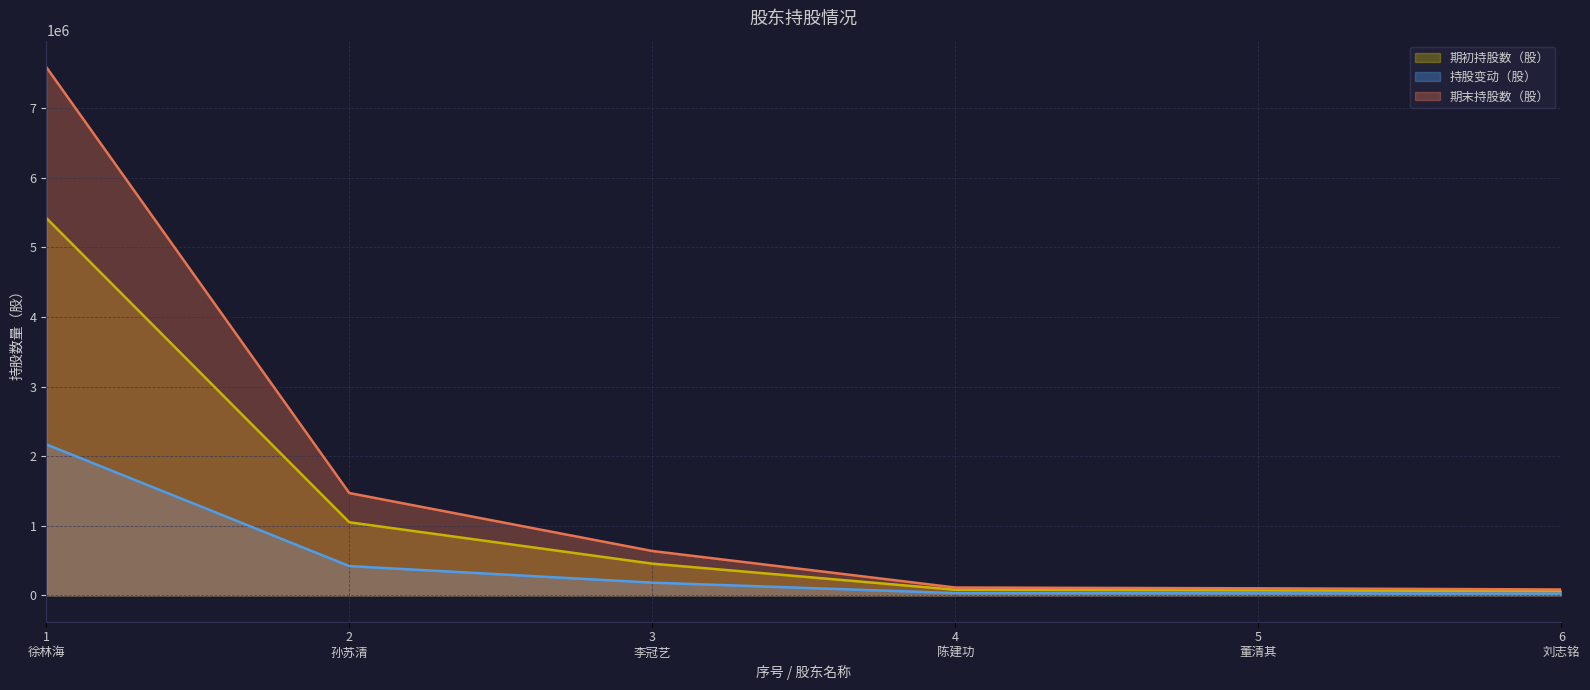

Which series has the widest spread of values?

期末持股数（股）